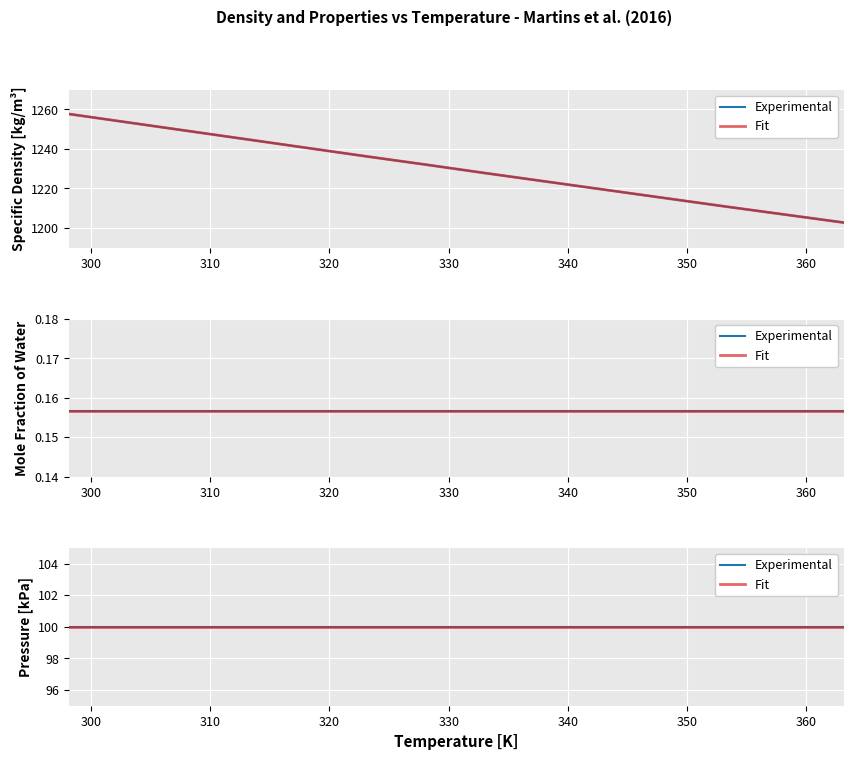

Where is Mole fraction of water nearest to the value 0?

298.15